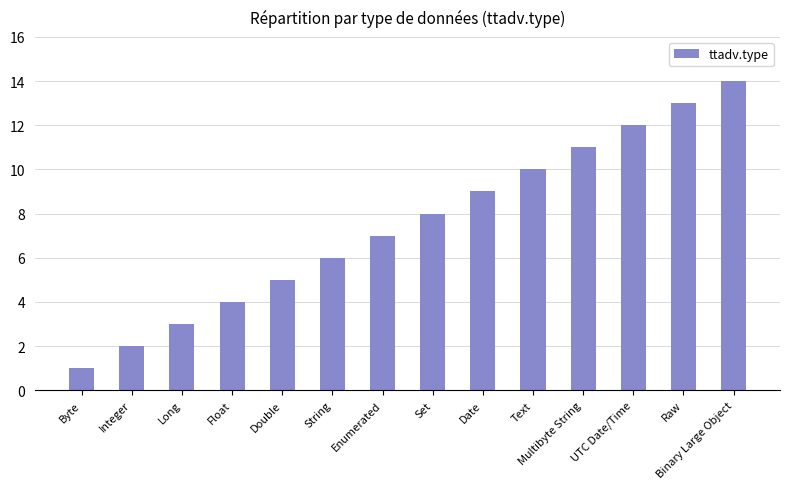

True or false: the data shows 1 at Integer.

False